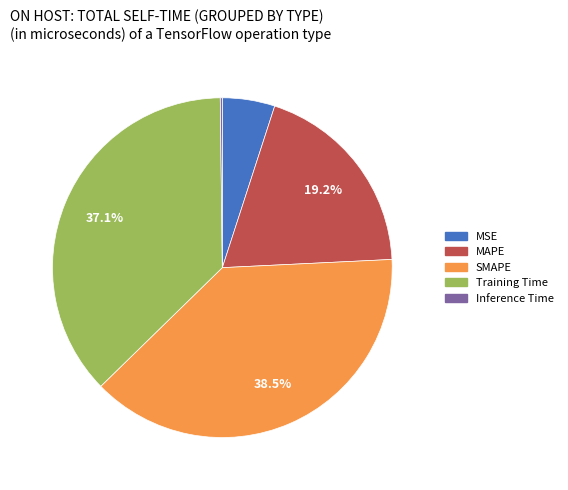

Is there any slice that represents more than half of the pie?

No